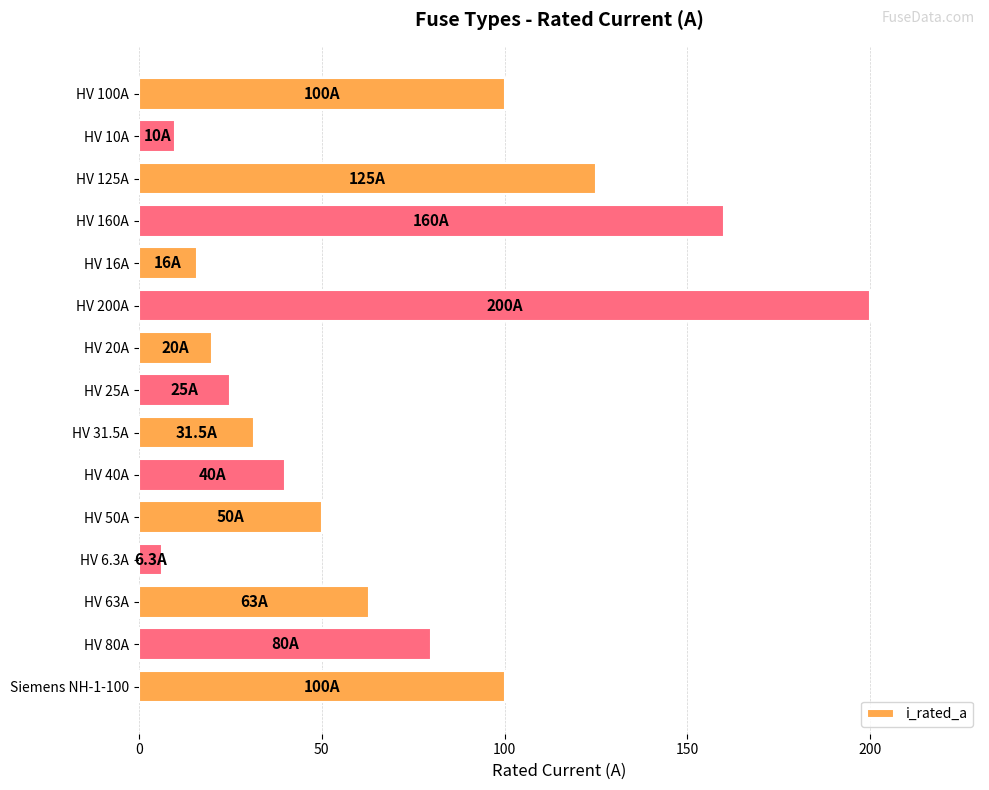

What is the greatest value displayed?

200.0